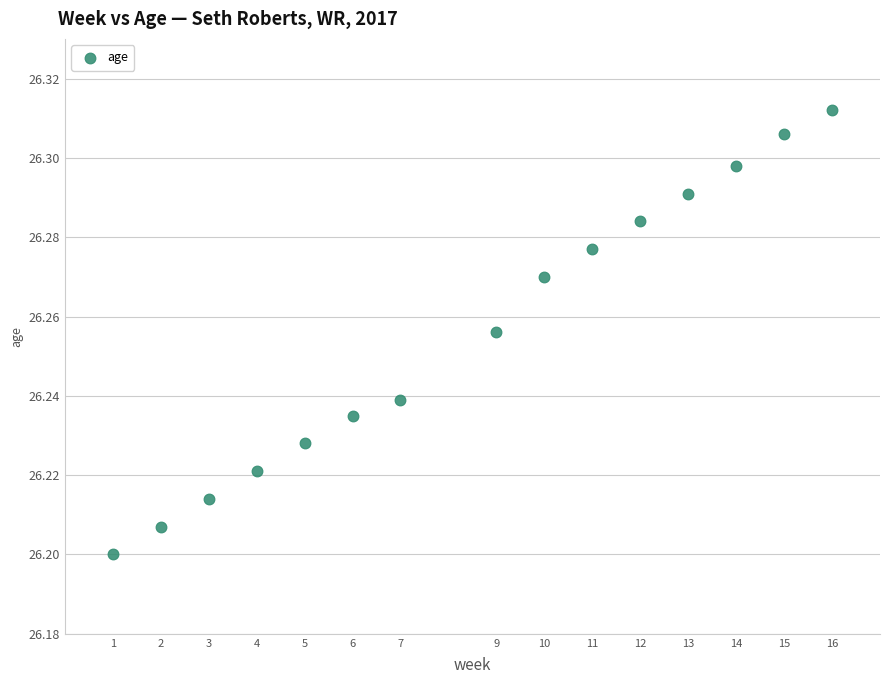

What is the range of X values (max minus min)?

15.0